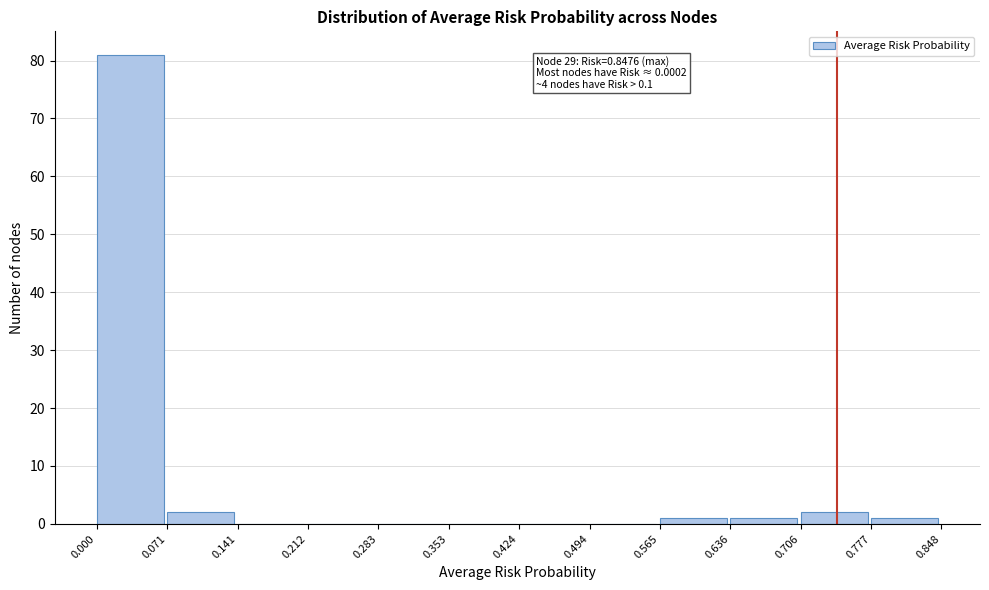

Over which range of the x-axis is the bar tallest?

0.000 to 0.071